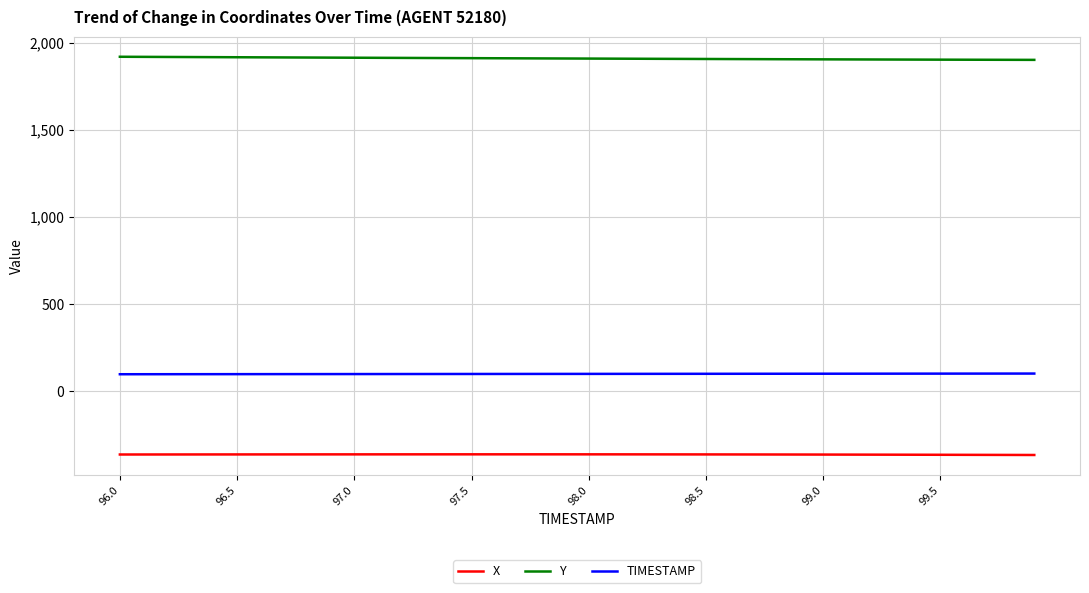

What is the maximum value shown in the chart?

1921.0